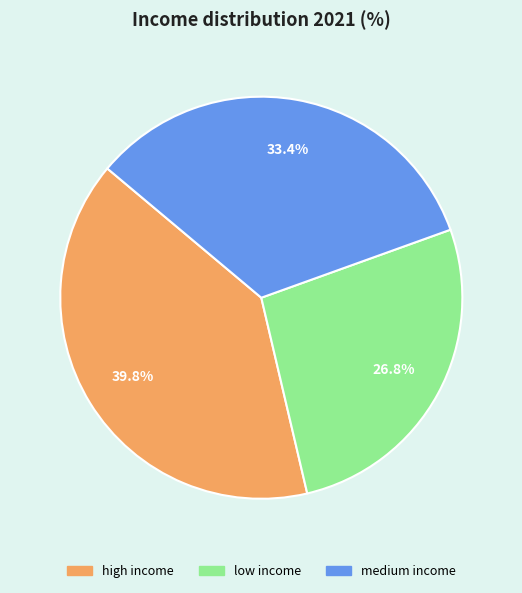

To the nearest percent, what portion does high income represent?

40%